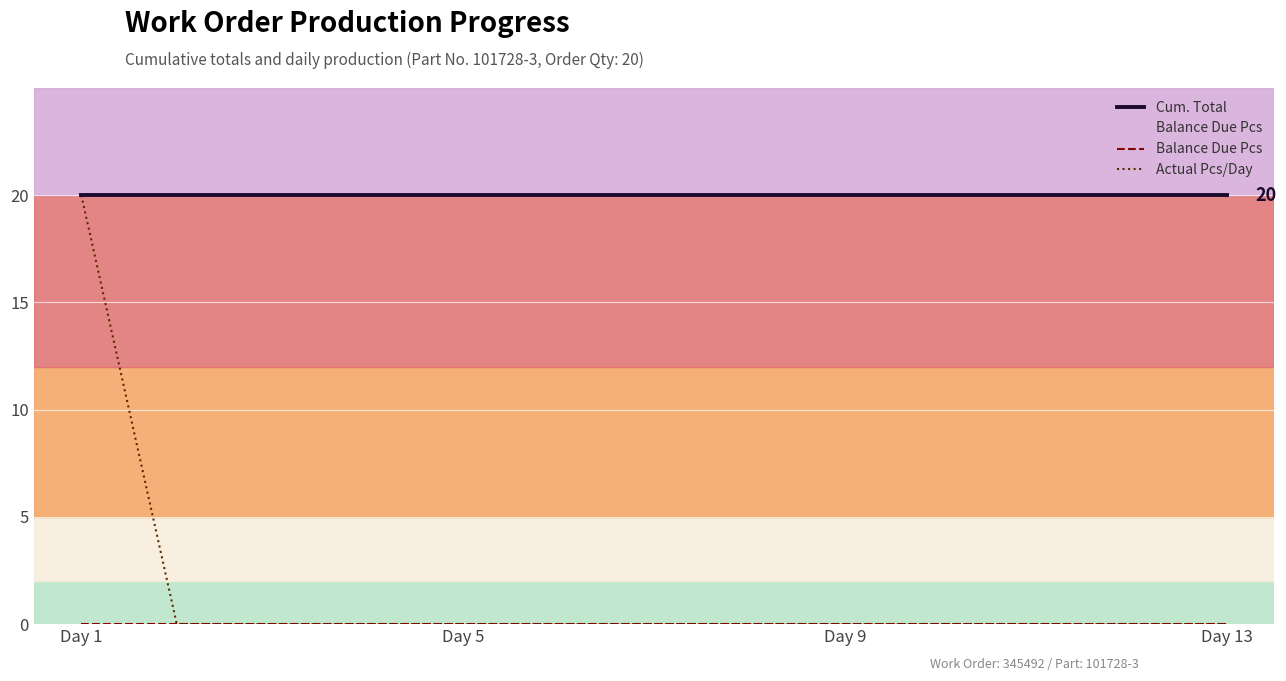

Which series has the largest total across all categories?

Cum. Total